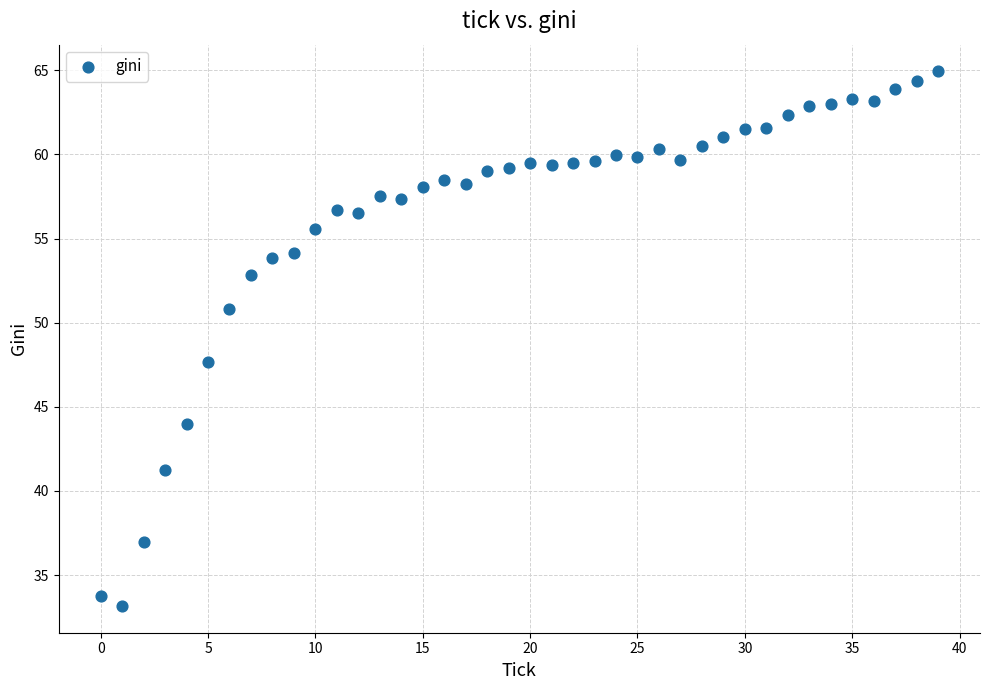

What is the range of Y values (max minus min)?

31.8